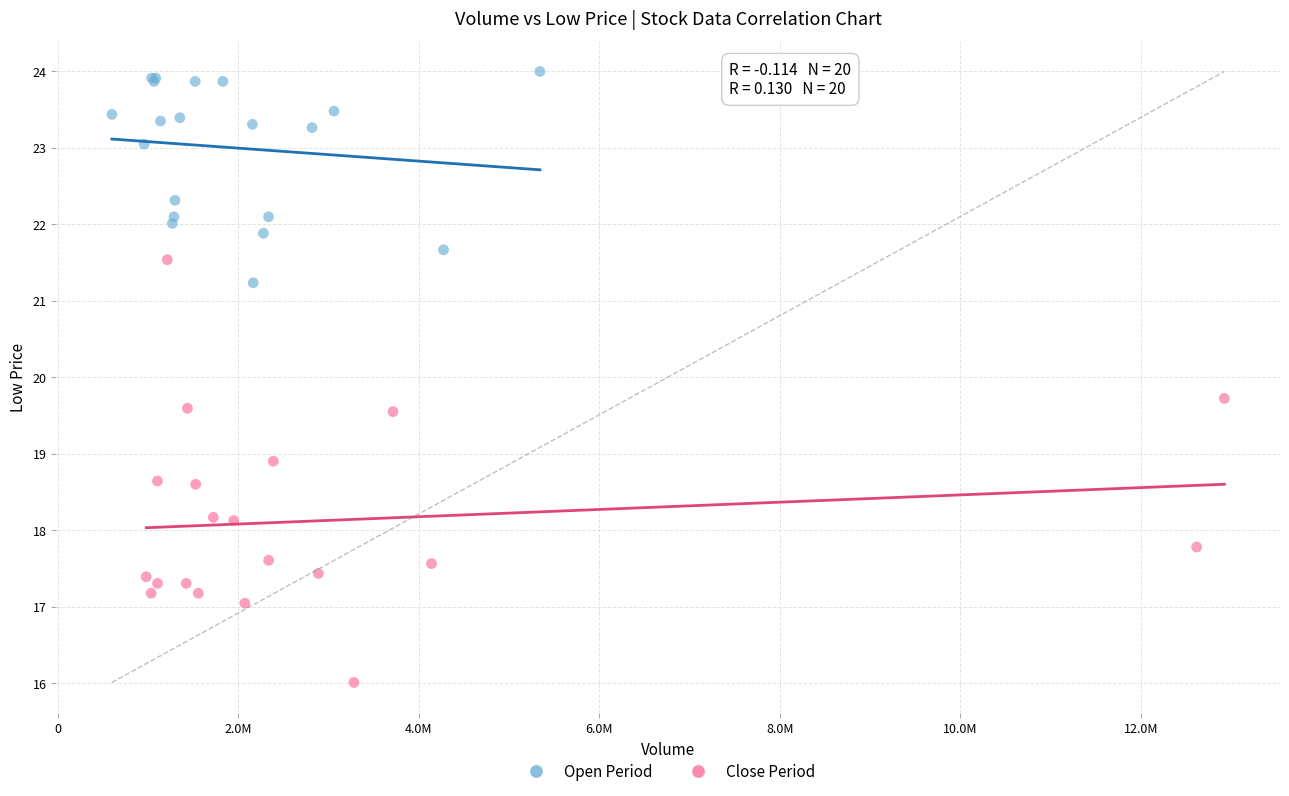

Which series reaches the minimum Y coordinate?

Close Period